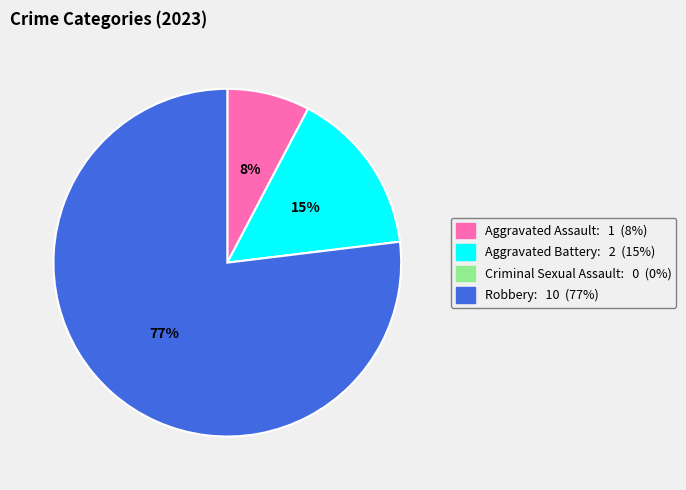

Do Aggravated Assault and Aggravated Battery together represent more than half of the pie?

No